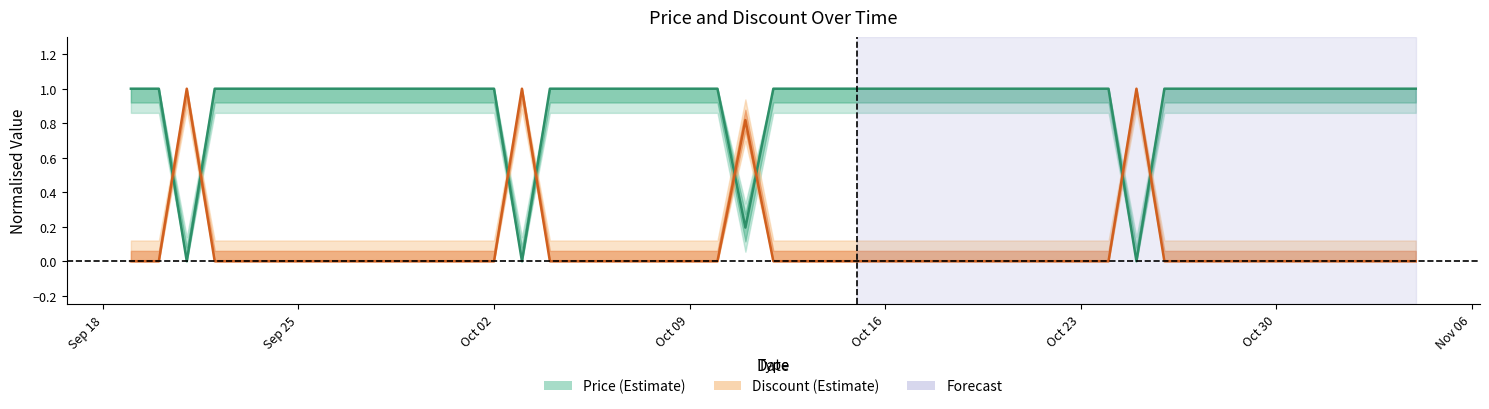

The value of Price (centre) at Oct 23 is 1.0. True or false?

True